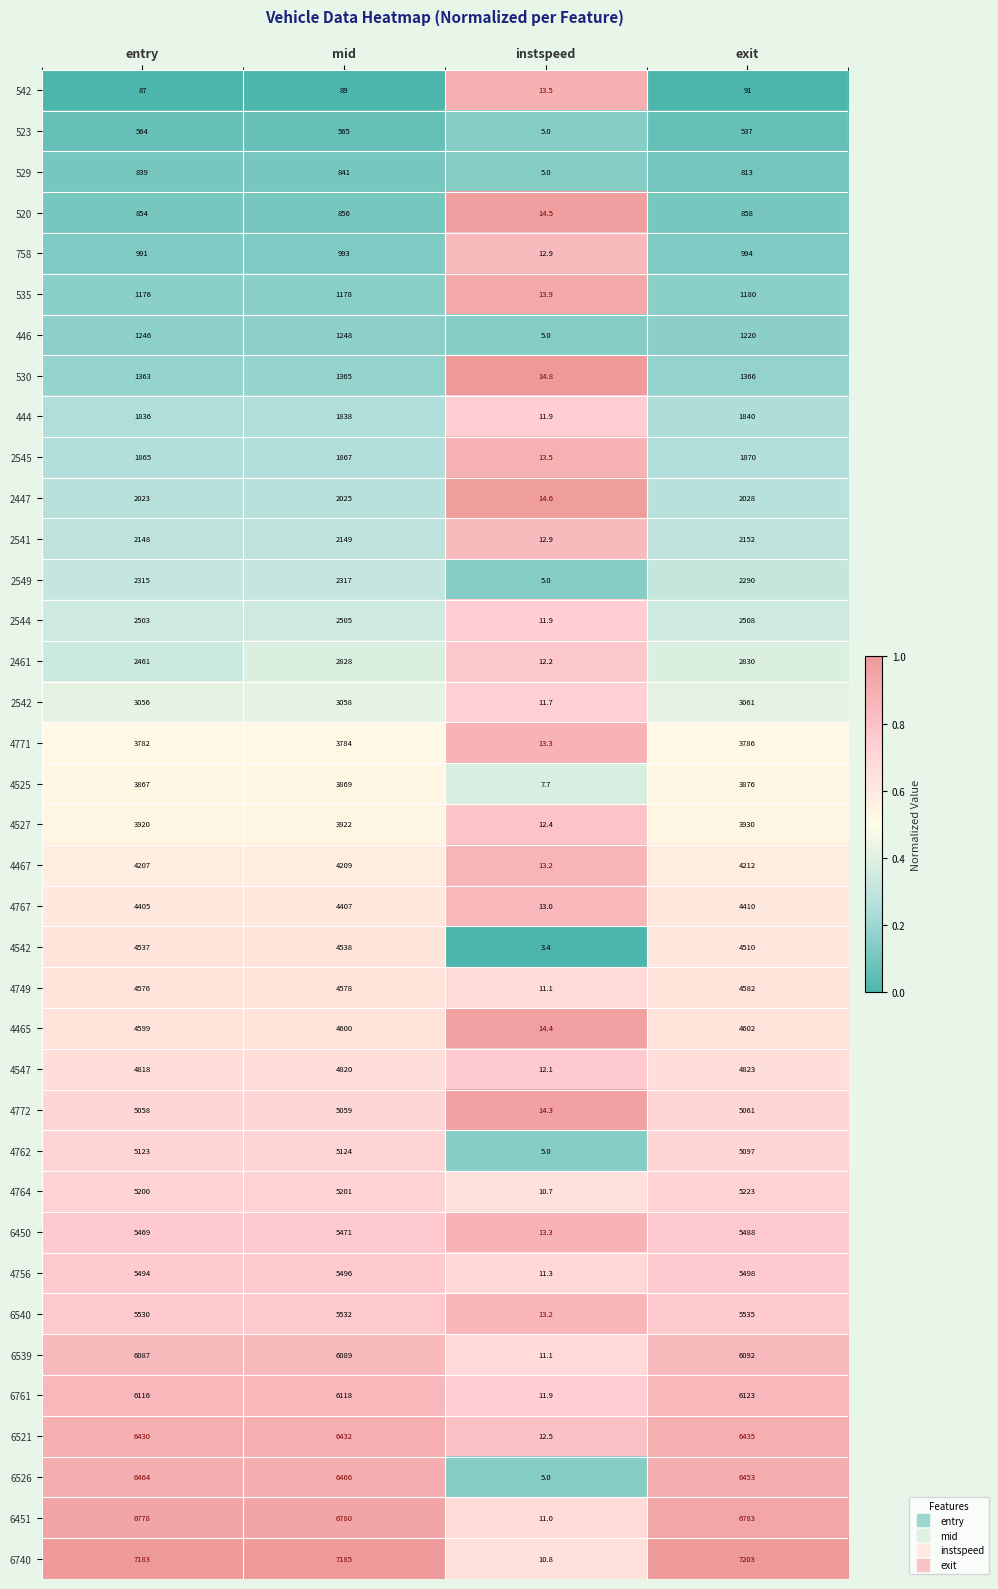

Where is 2542 nearest to the value 1536?

entry